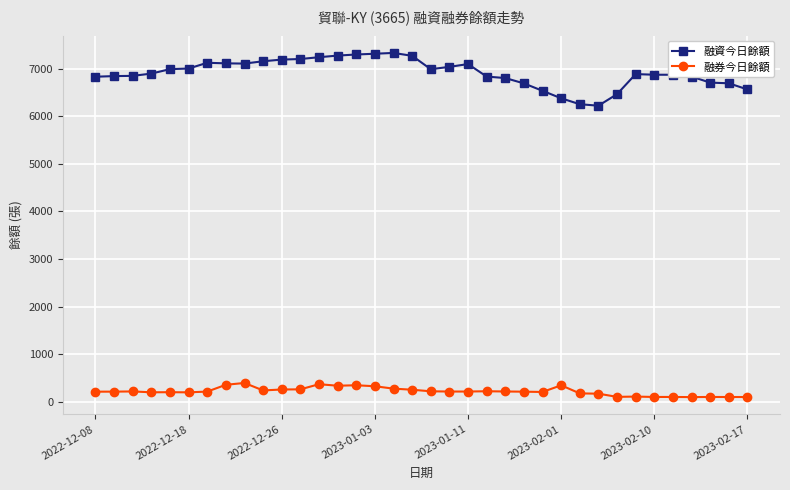

True or false: 融資今日餘額 and 融券今日餘額 cross at least once.

False